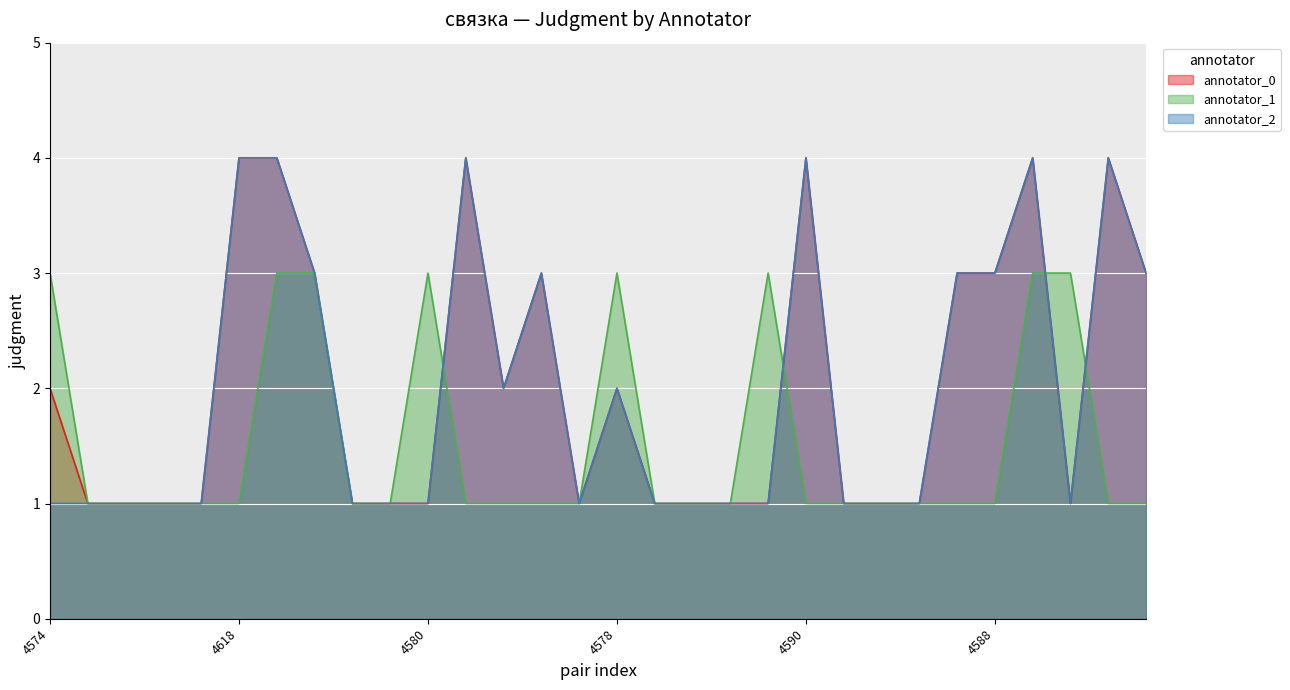

What is the sum of all annotator_0 values?

61